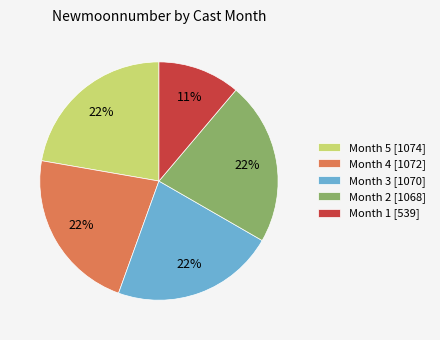

Is the sum of Month 4 [1072] and Month 2 [1068] greater than half?

No